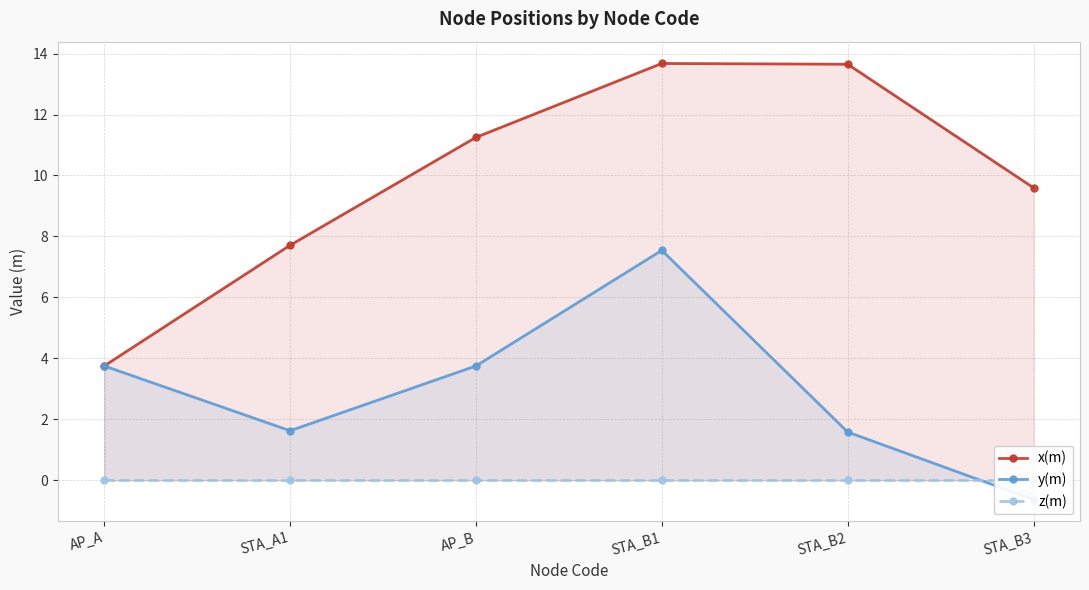

At which category does the chart reach its minimum across all series?

STA_B3